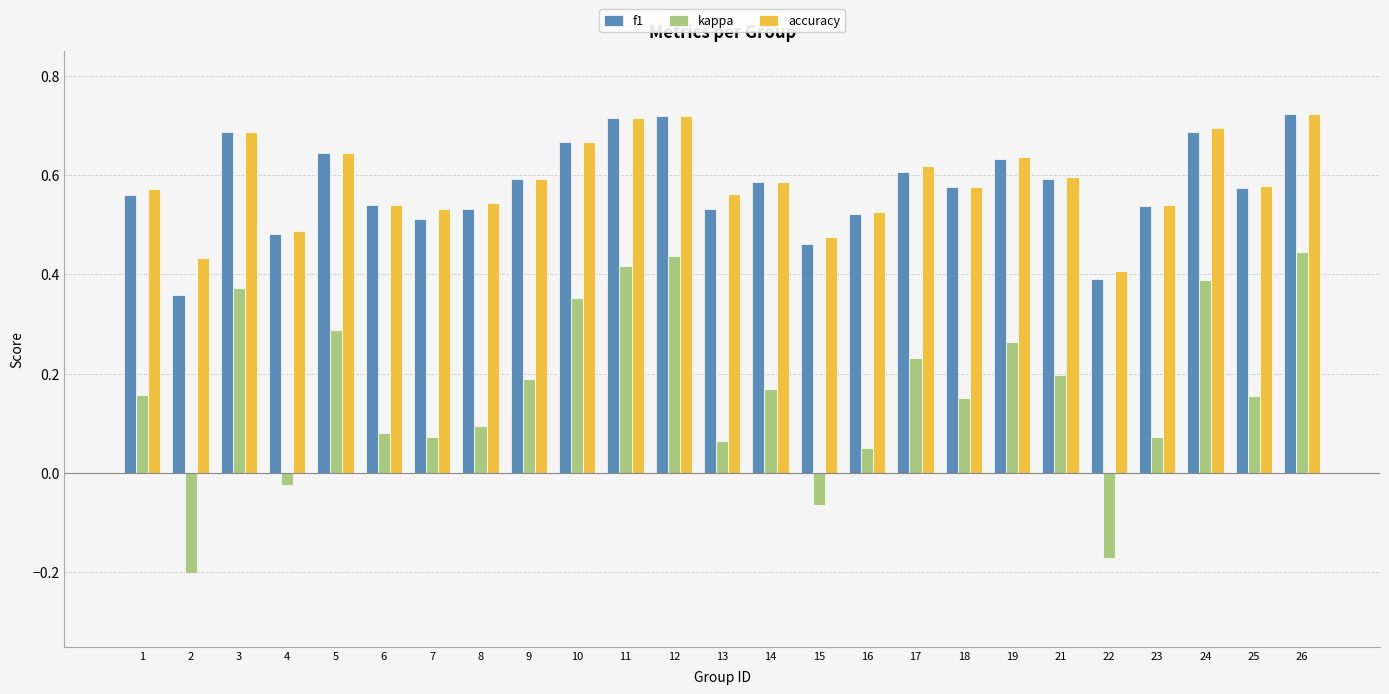

Which series changed the most between 2 and 9?

kappa